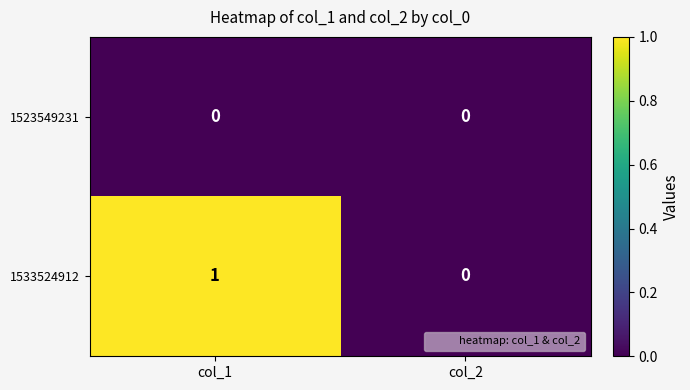

Which series has the largest total across all categories?

1533524912